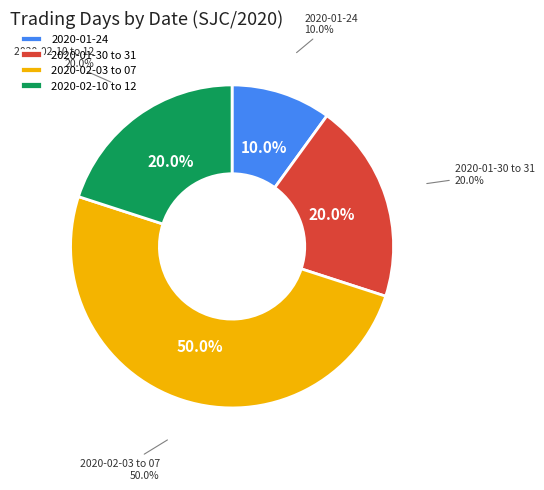

Does 2020-01-24 represent more than half of the total?

No